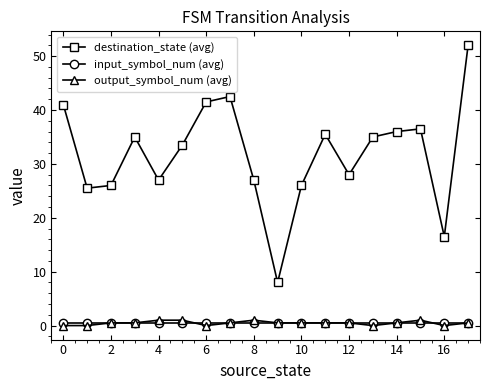

Which series has the largest range (max minus min)?

destination_state (avg)